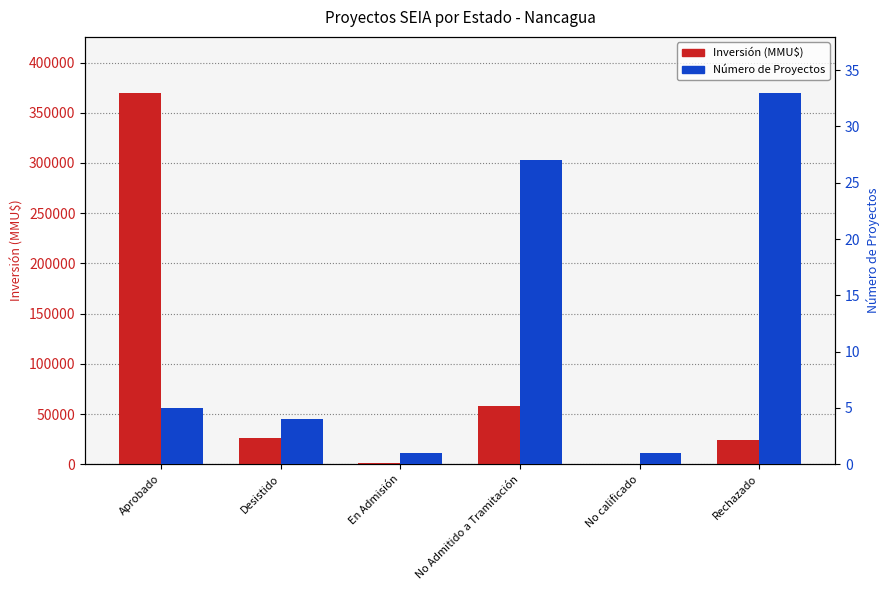

Where is Inversión (MMU$) nearest to the value 185250?

No Admitido a Tramitación